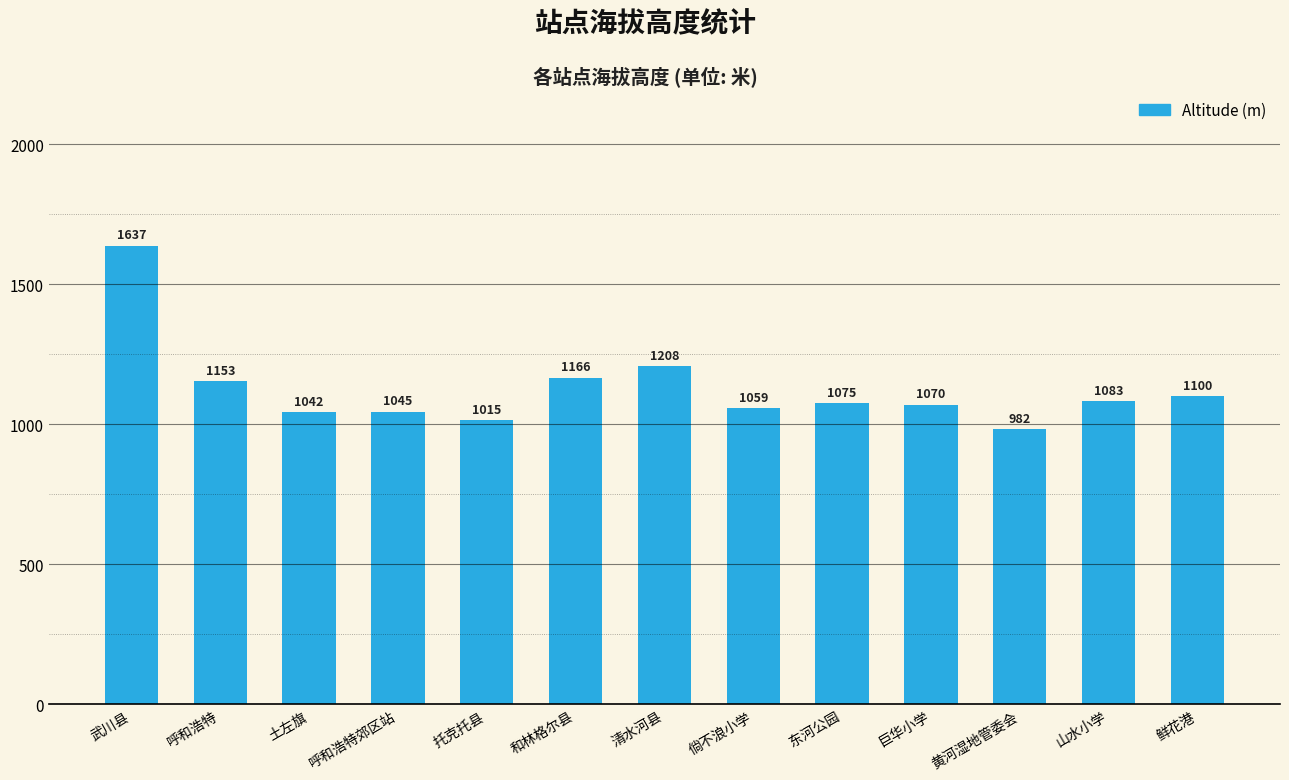

True or false: the data shows 371.6 at 呼和浩特郊区站.

False